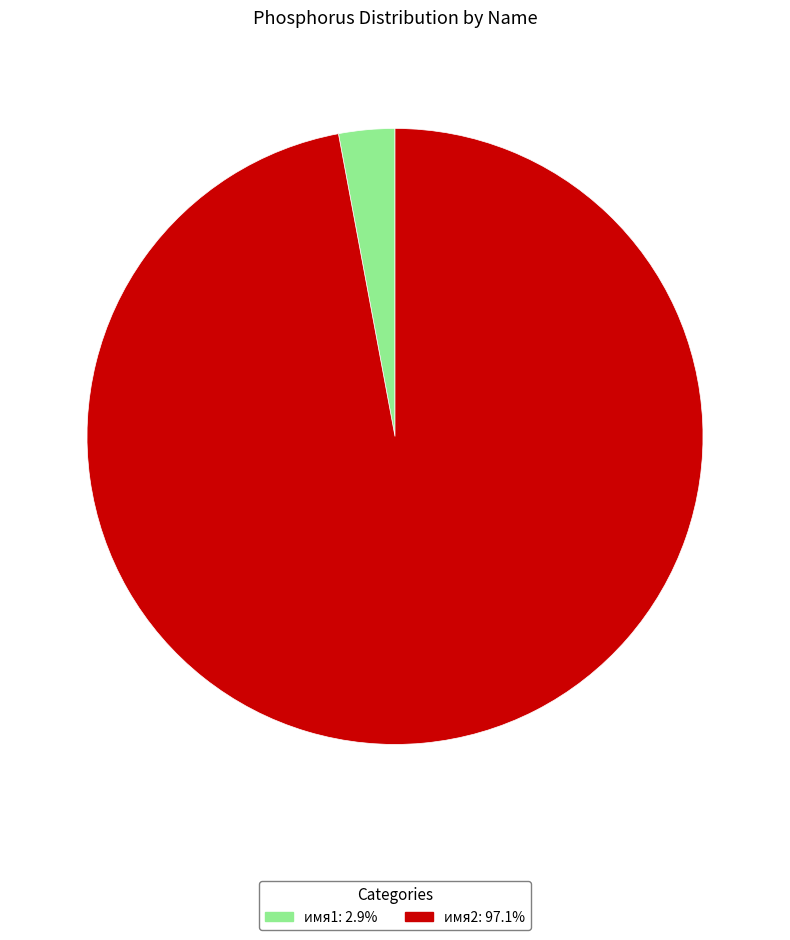

True or false: имя1 accounts for 3% of the total.

True